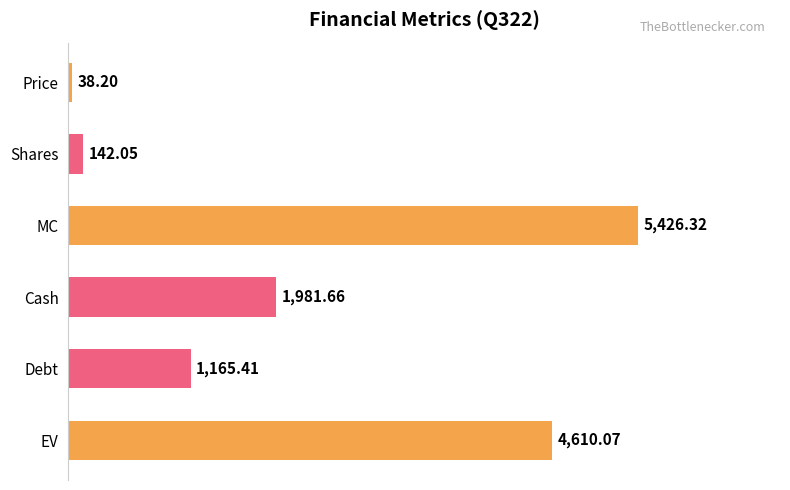

Rank the categories by value from highest to lowest.

MC, EV, Cash, Debt, Shares, Price